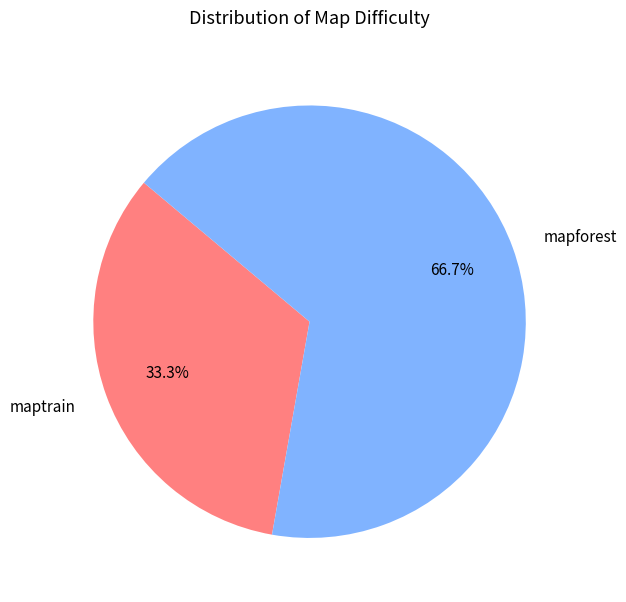

Which has a higher value, maptrain or mapforest?

mapforest